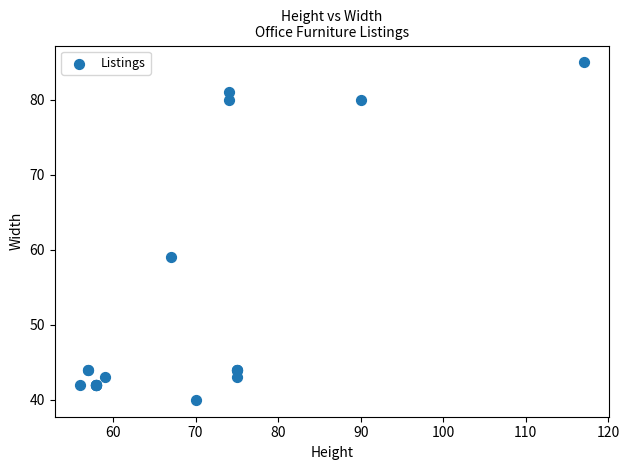

What Y value in the scatter plot is closest to 62?

59